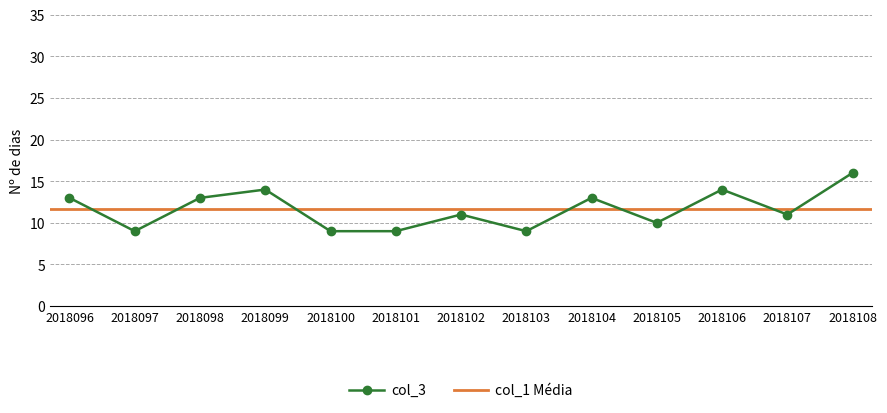

Rank the categories by value from lowest to highest.

2018097, 2018100, 2018101, 2018103, 2018105, 2018102, 2018107, 2018096, 2018098, 2018104, 2018099, 2018106, 2018108